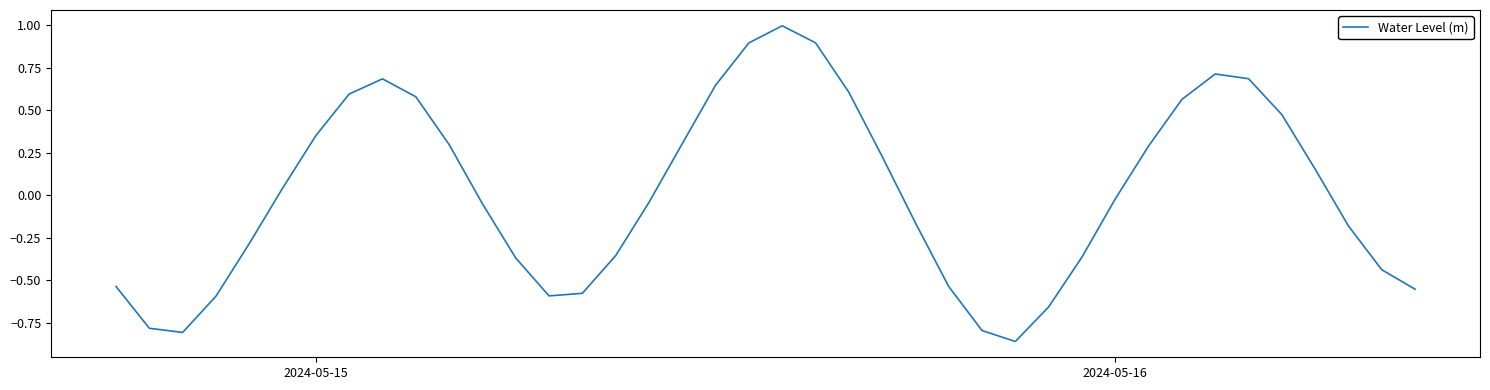

What is the greatest value displayed?

1.0